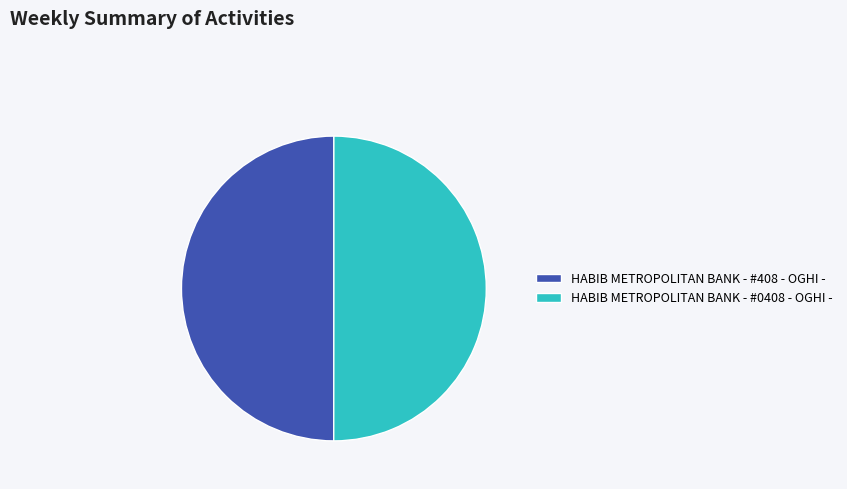

Approximately how many times larger is the value at HABIB METROPOLITAN BANK - #408 - OGHI - compared to HABIB METROPOLITAN BANK - #0408 - OGHI -?

1.0